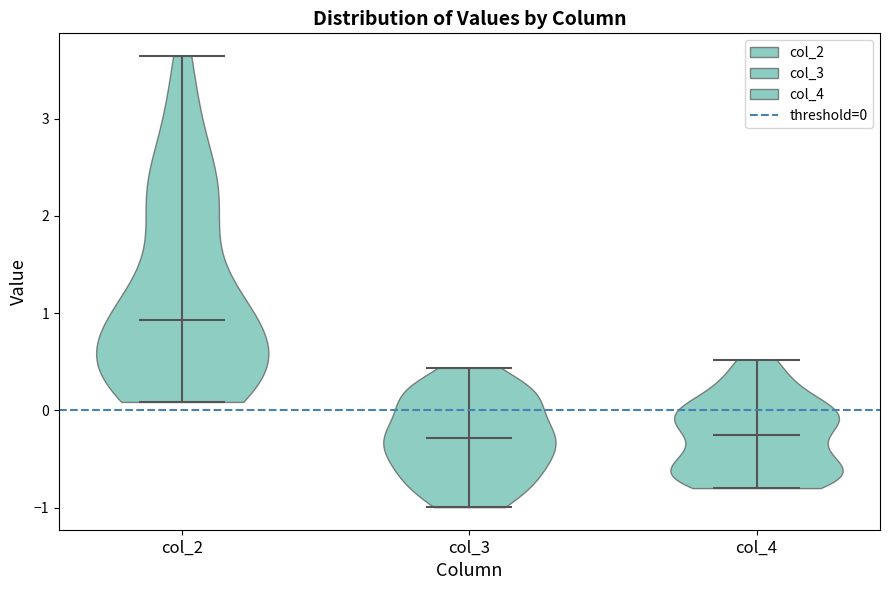

What is the lowest point the violin for col_3 reaches on the y-axis? The values are not printed on the chart, so give them approximately, as read against the axis.

-1.0